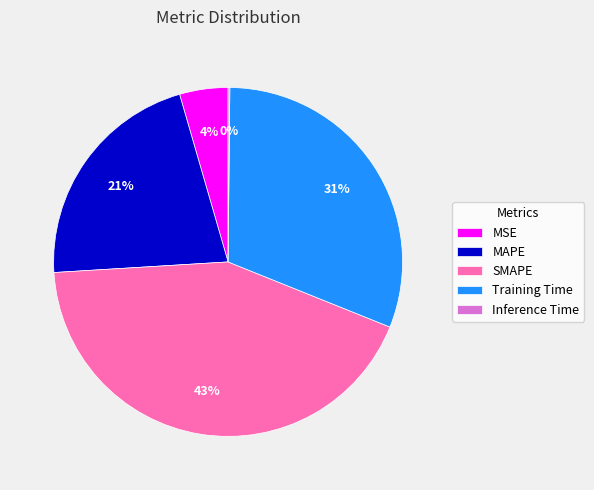

Do MSE and Training Time together represent more than half of the pie?

No